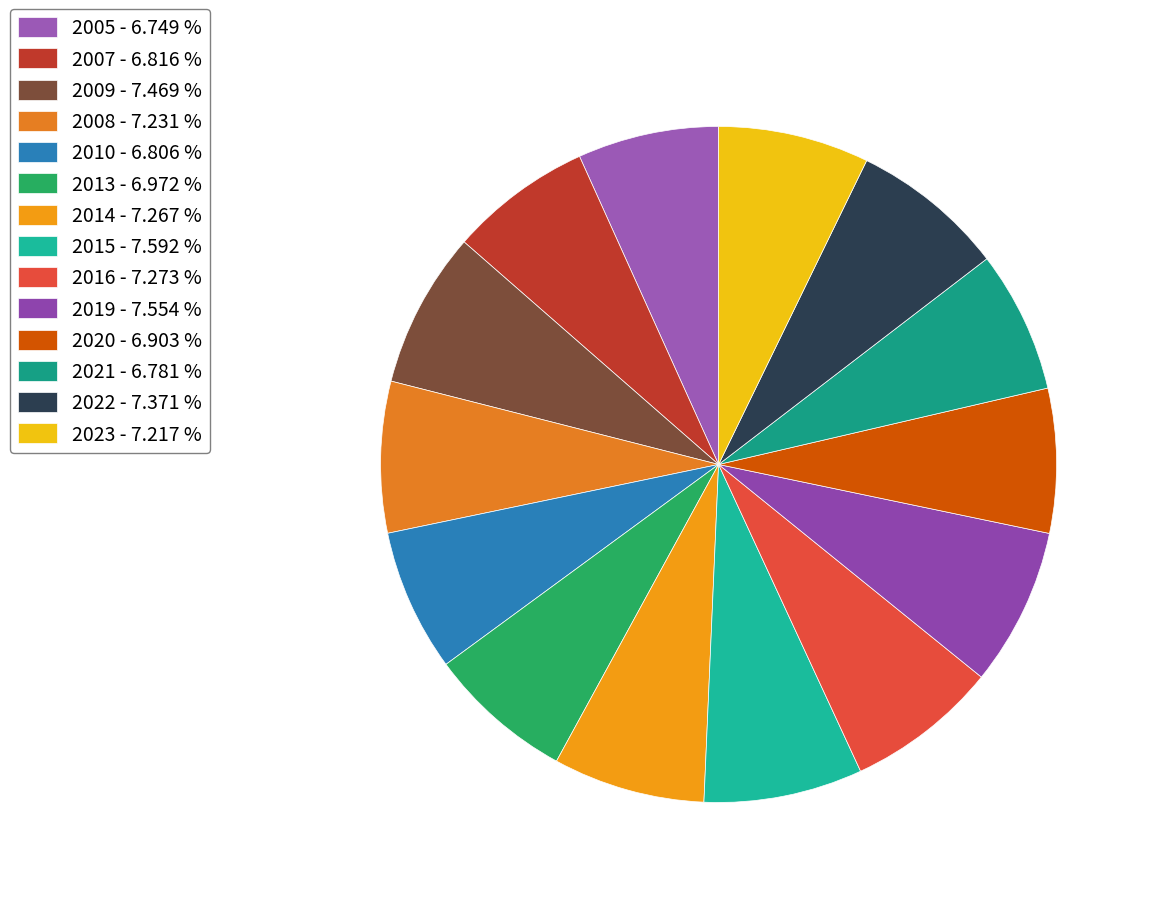

Which has a higher value, 2010 or 2009?

2009